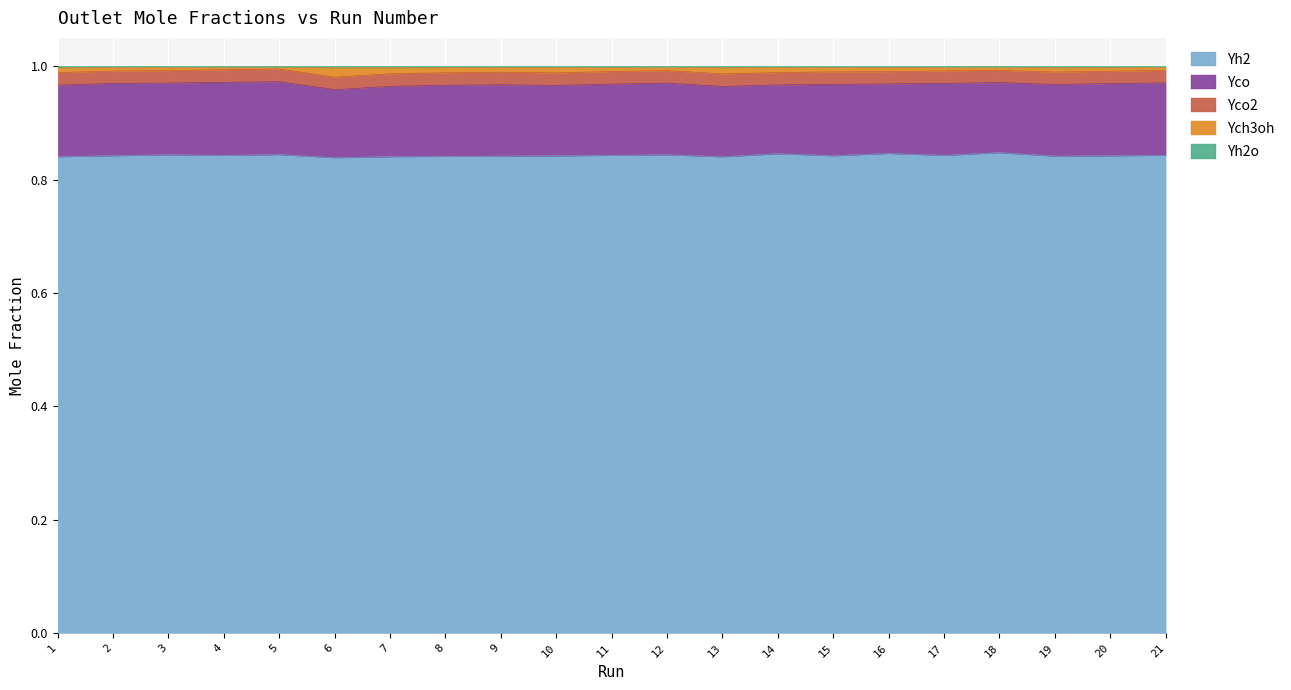

What is the value of the Yh2o point at the 8th from the left?

1.0